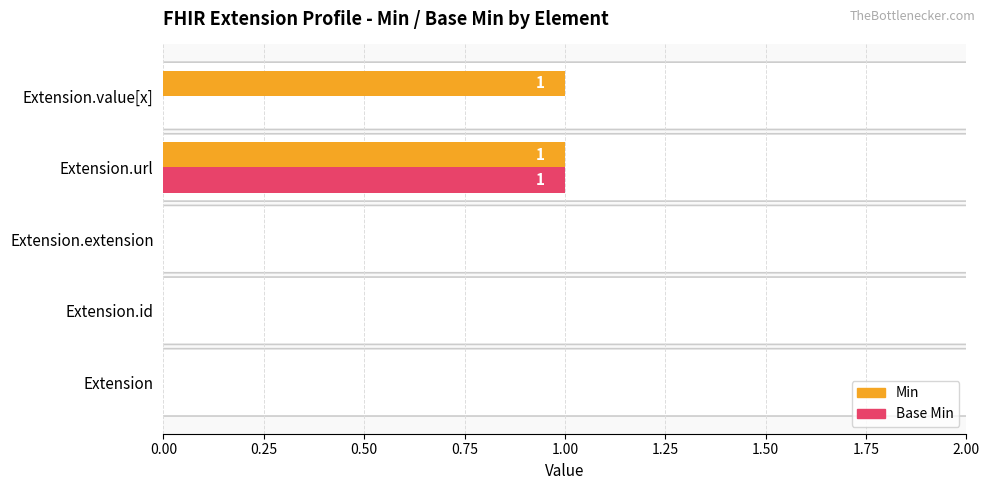

Which series has the largest total across all categories?

Min